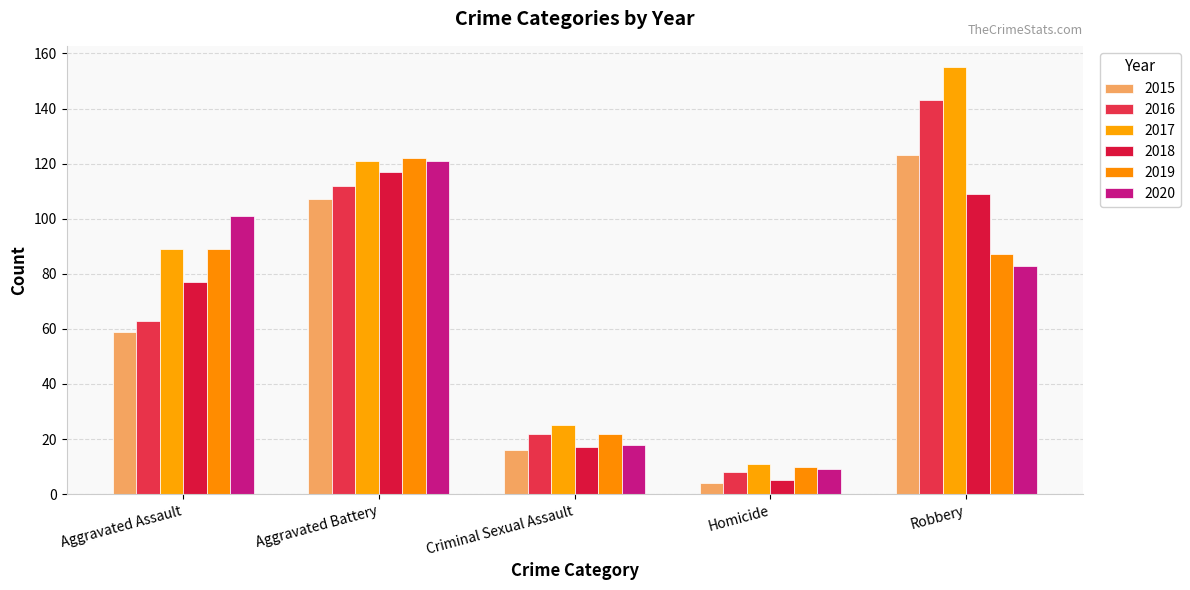

Rank the categories by 2016 value from highest to lowest.

Robbery, Aggravated Battery, Aggravated Assault, Criminal Sexual Assault, Homicide